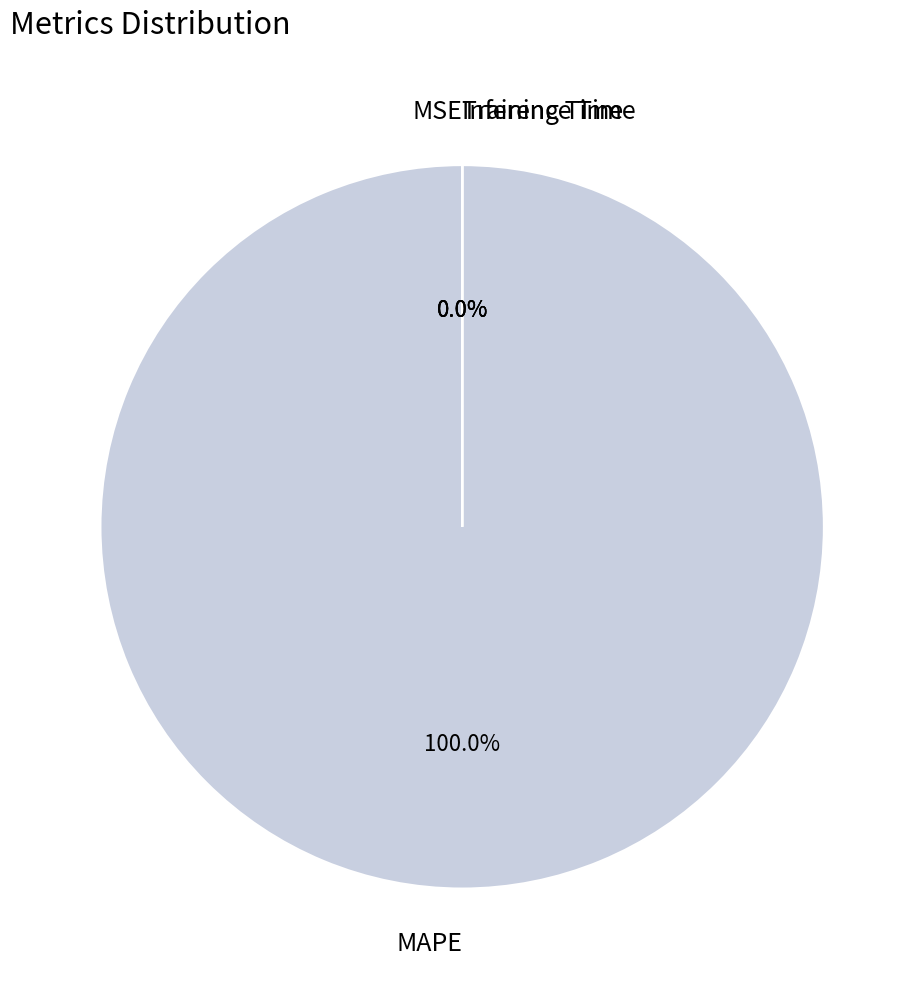

What is the smallest slice in the pie chart?

MSE